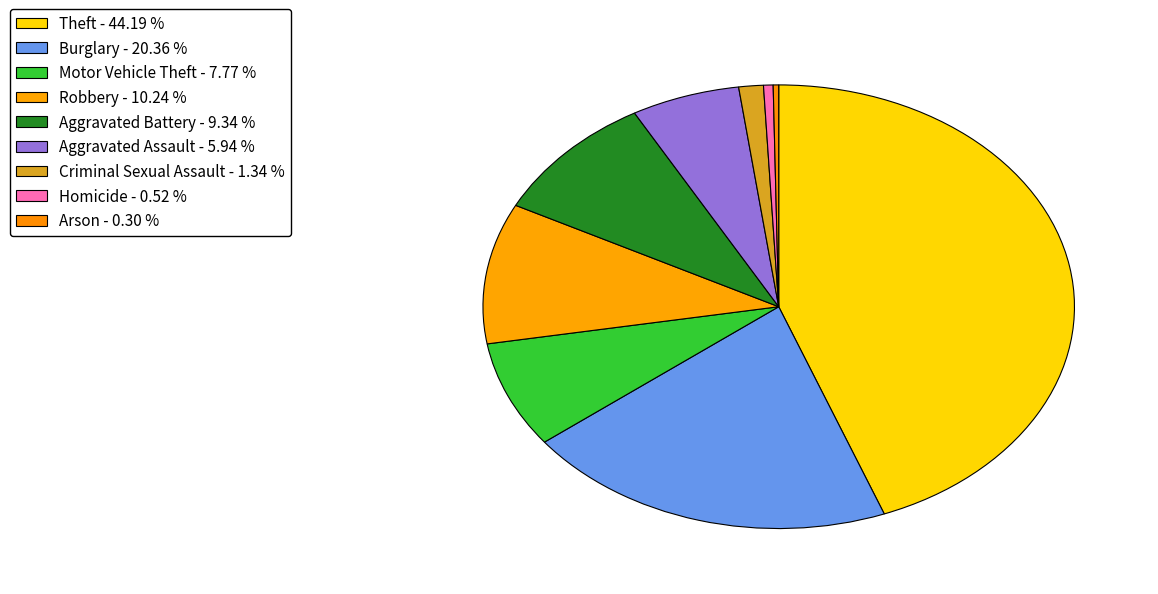

Between Motor Vehicle Theft and Criminal Sexual Assault, which is larger?

Motor Vehicle Theft